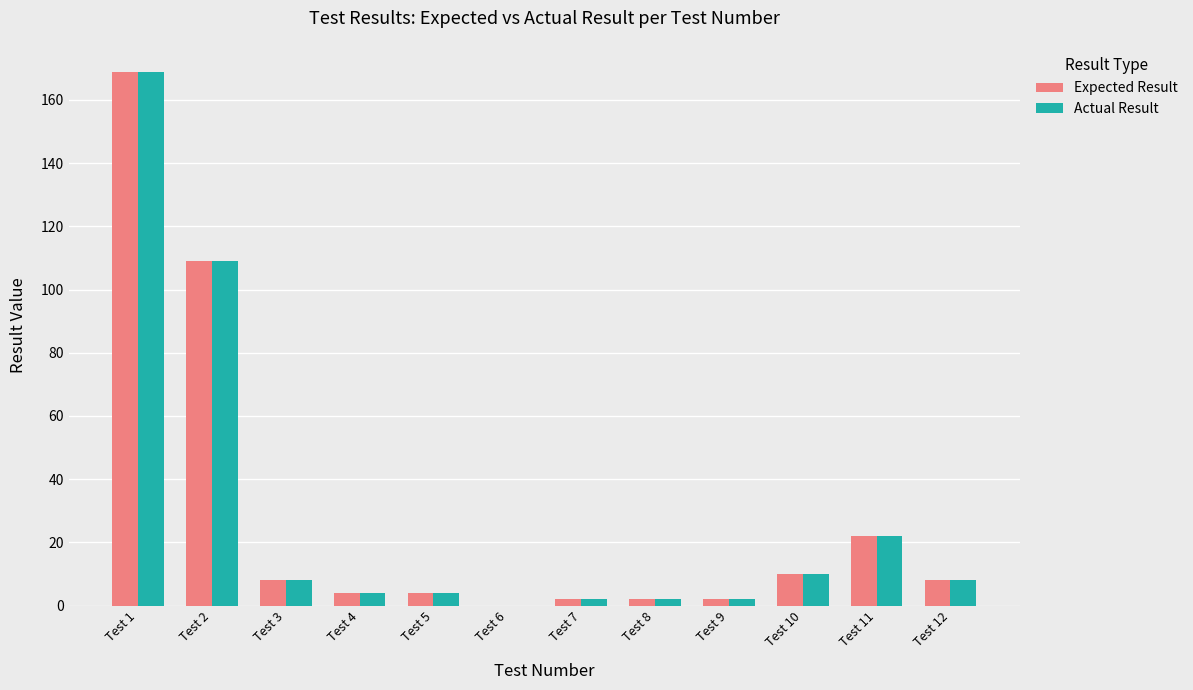

What is the sum of all Actual Result values?

340